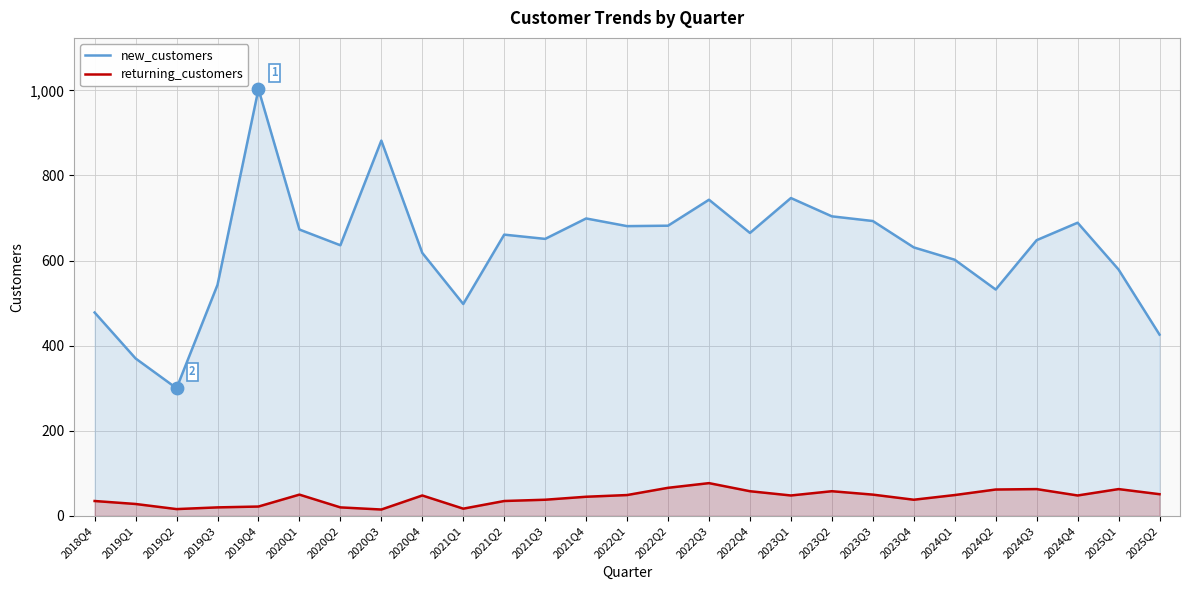

Which series has the largest Y range (max minus min)?

new_customers